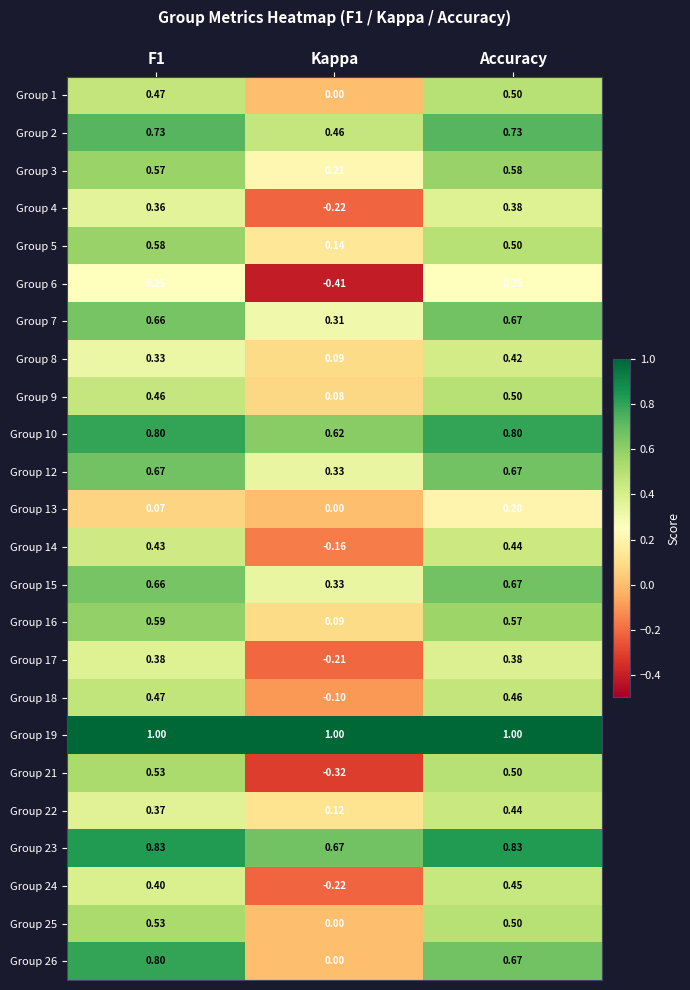

At which label is Group 4 closest to 0?

Kappa